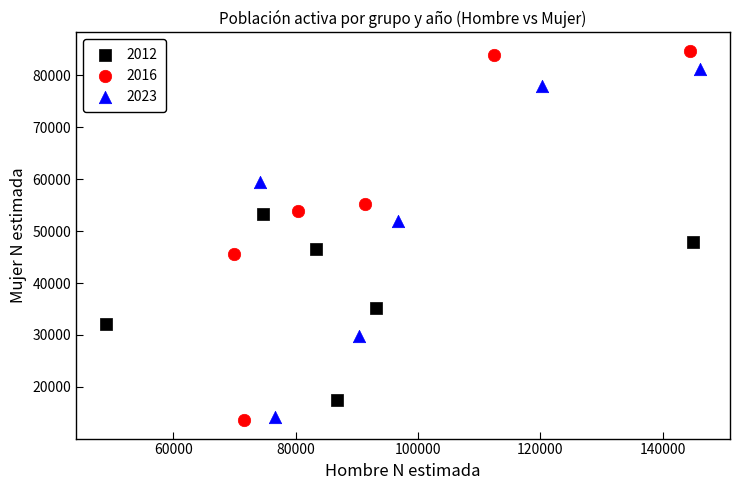

Which series reaches the maximum Y coordinate?

2016